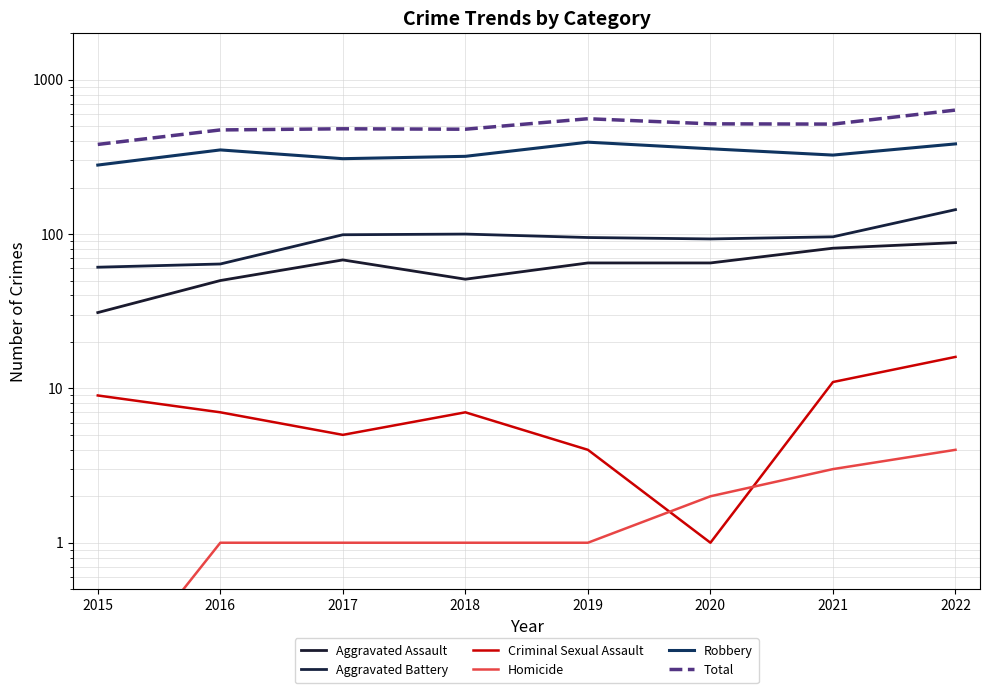

Which series has the largest total across all categories?

Total